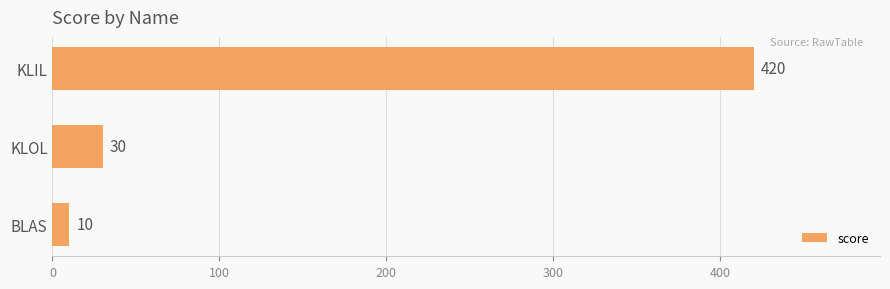

True or false: the data shows 420 at KLIL.

True